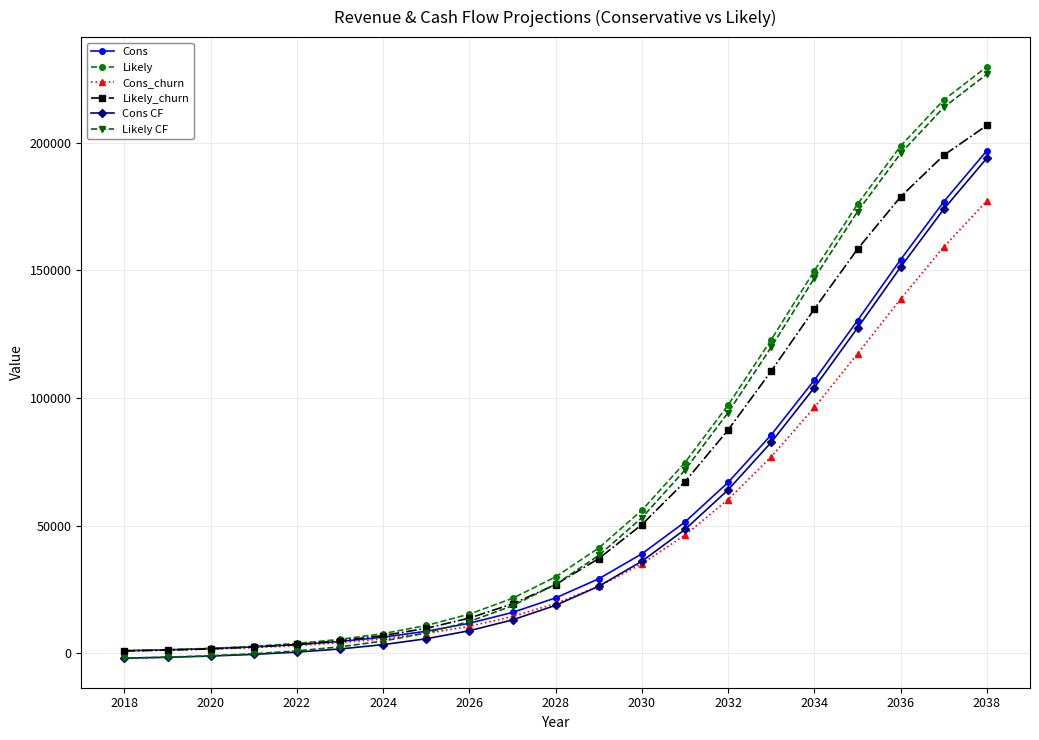

Which series ends up on top after the final intersection of Cons and Likely CF?

Likely CF